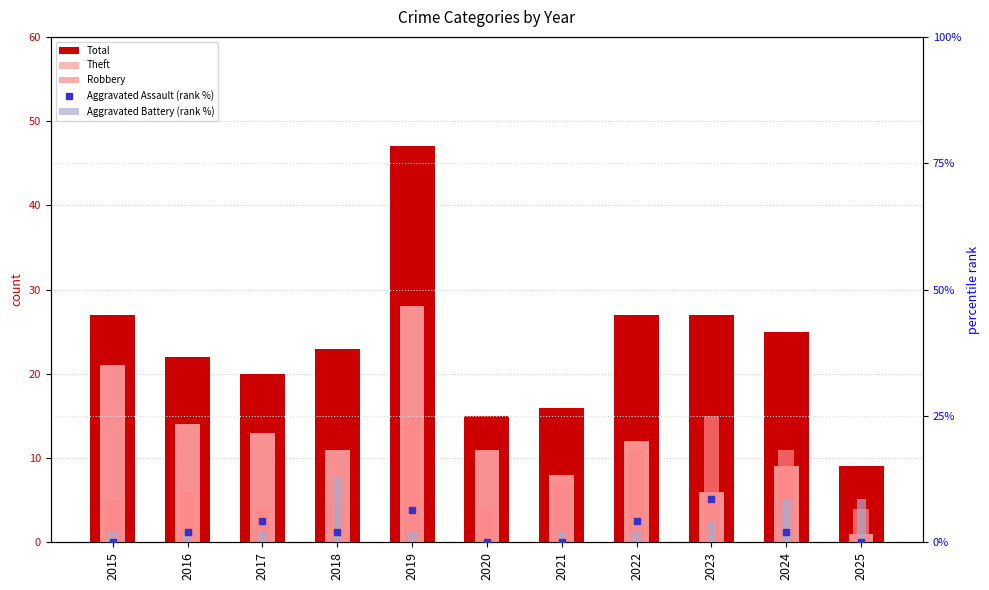

What is the value of the Aggravated Assault (rank %) bar at the 5th from the left?

6.4